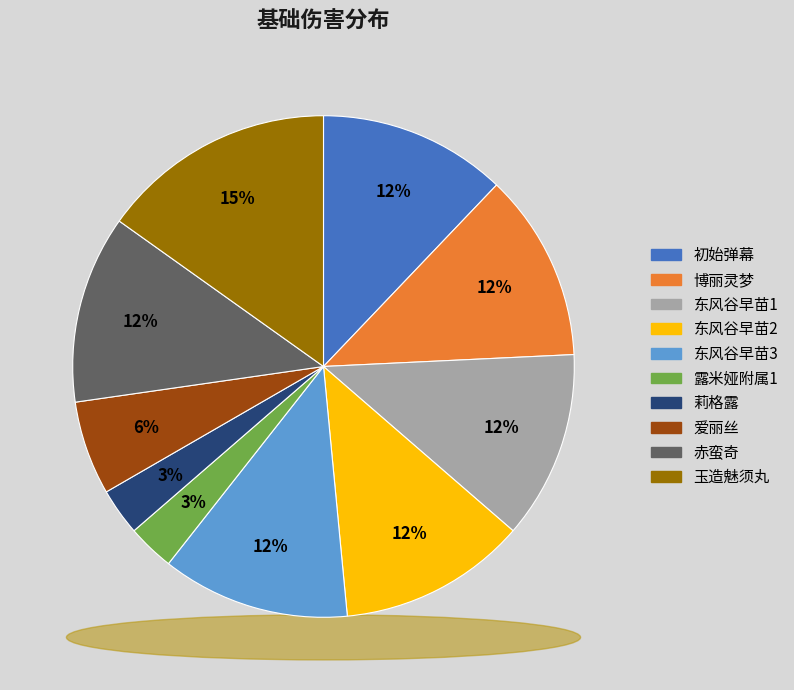

Is there any slice that represents more than half of the pie?

No